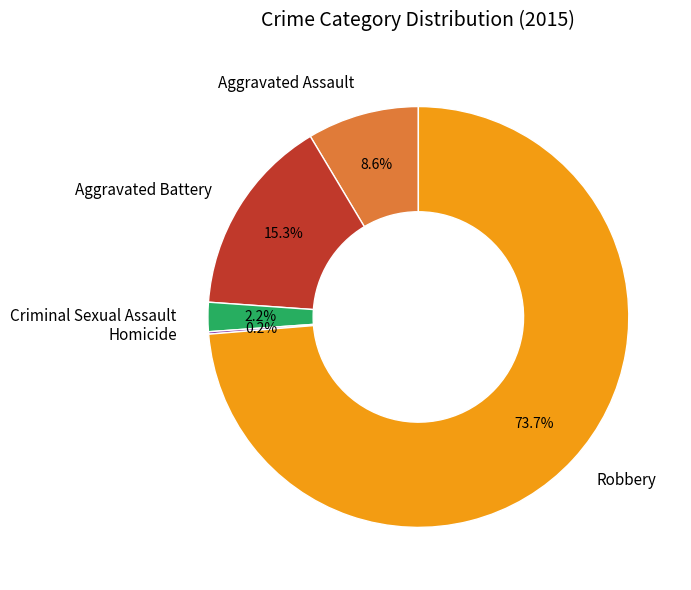

What is the majority slice?

Robbery